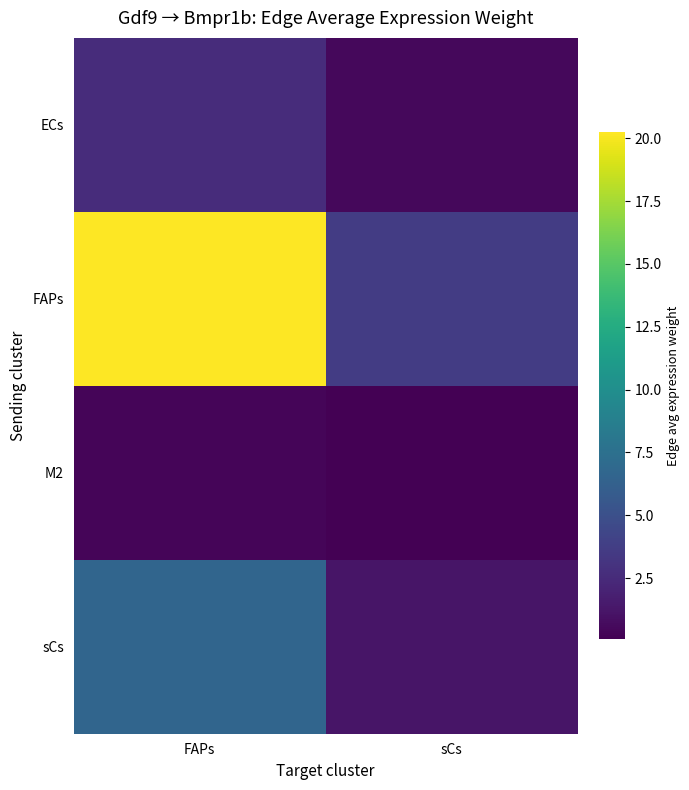

At which category is the sum across all series the highest?

FAPs